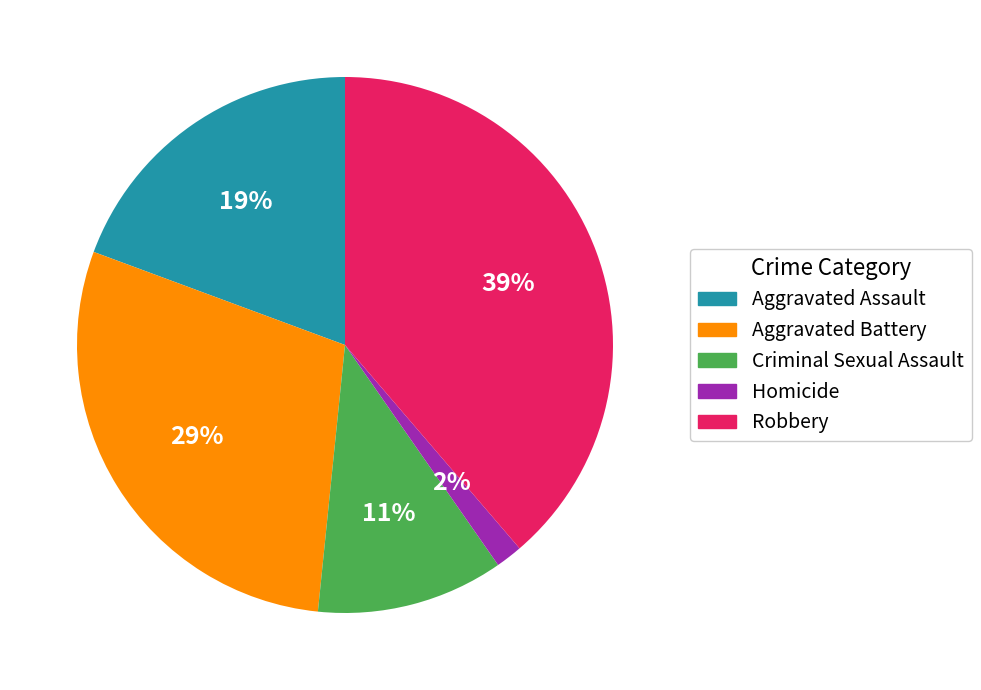

Which slice is the smallest?

Homicide